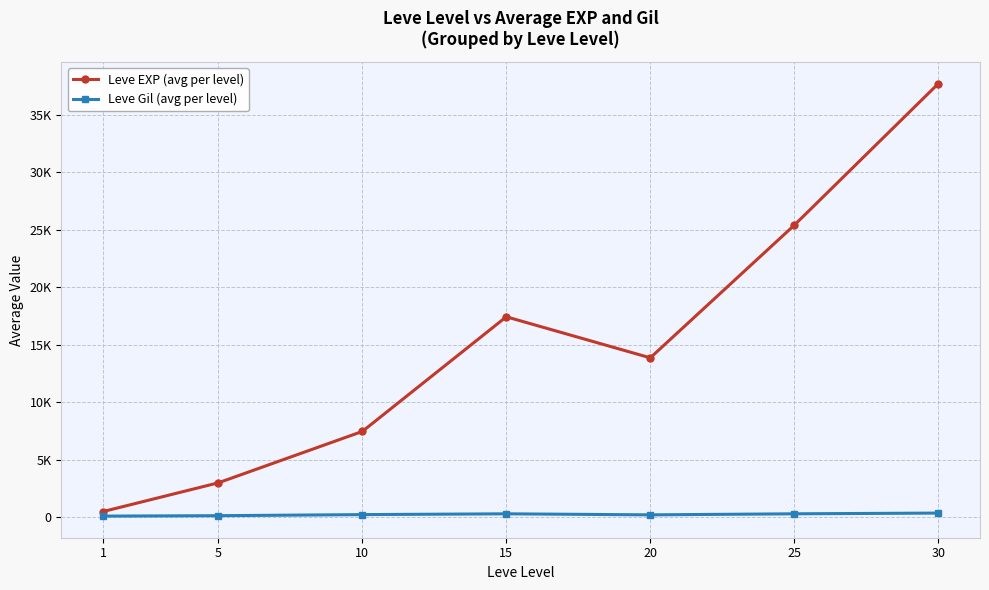

What are all the series names shown in the legend?

Leve EXP (avg per level), Leve Gil (avg per level)